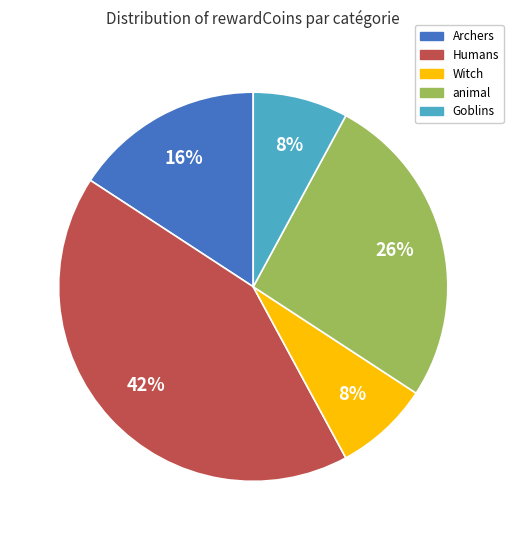

To the nearest percent, what is the difference between the largest and smallest slice percentages?

34%